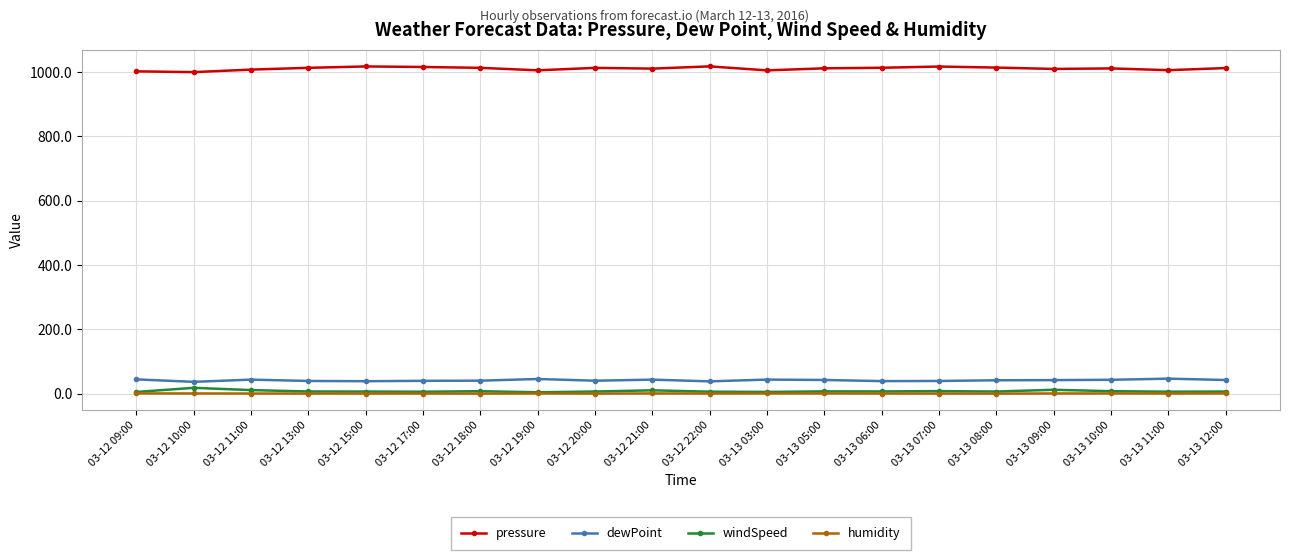

What is the sum of the windSpeed values at 03-13 12:00 and 03-13 06:00?

13.9